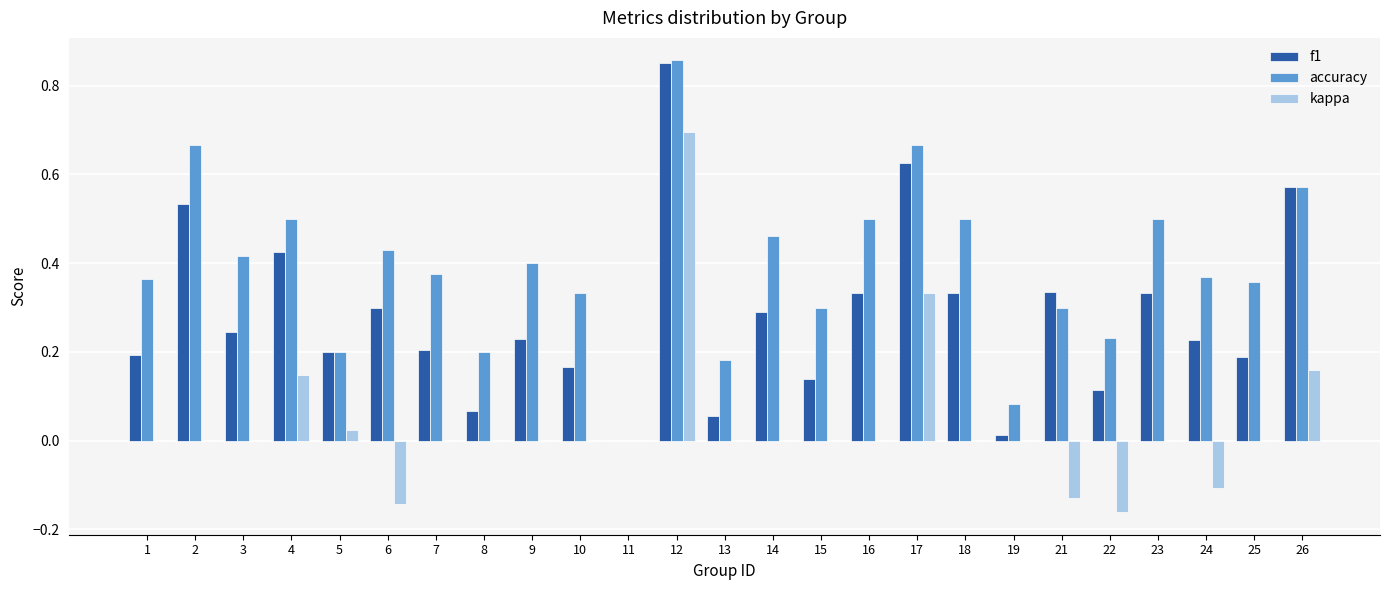

At which category is the sum across all series the highest?

12